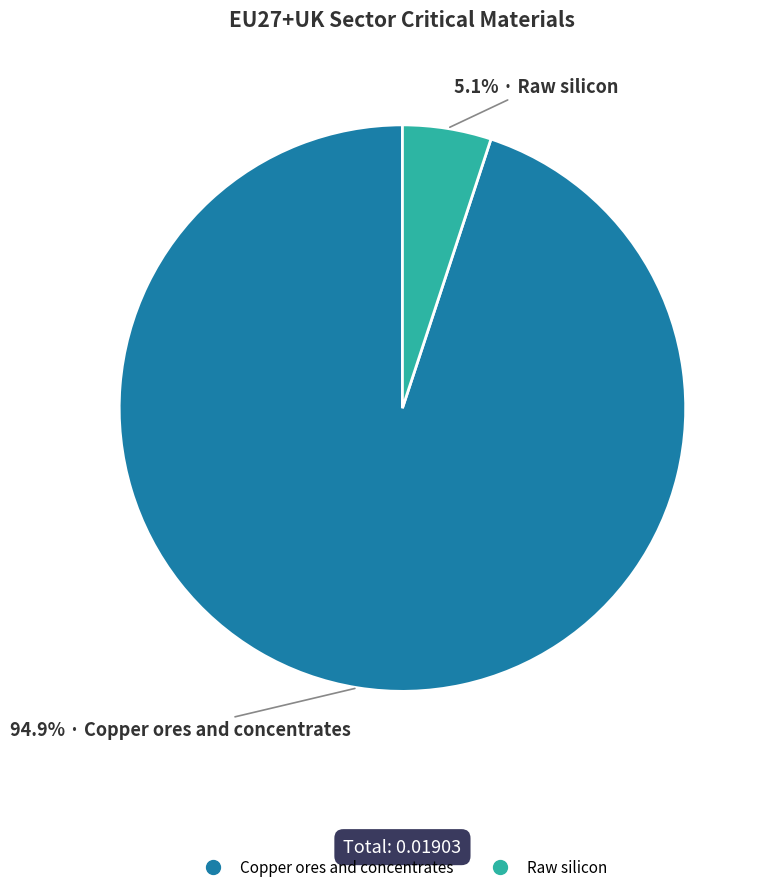

Rank the categories by value from lowest to highest.

Raw silicon, Copper ores and concentrates